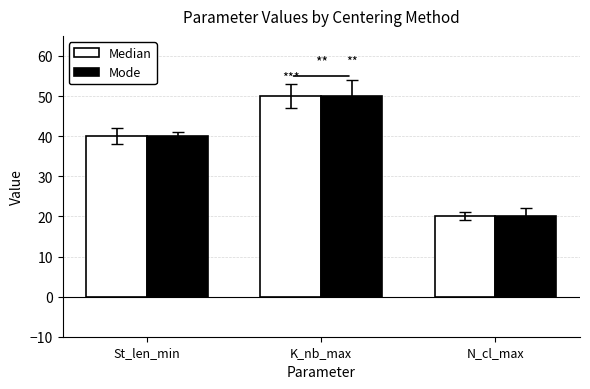

What is the minimum value for Median?

20